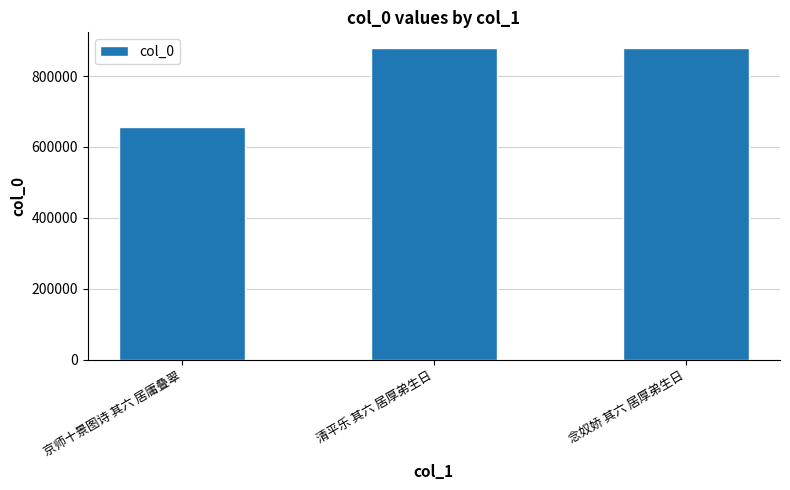

How many bars are there in total?

3